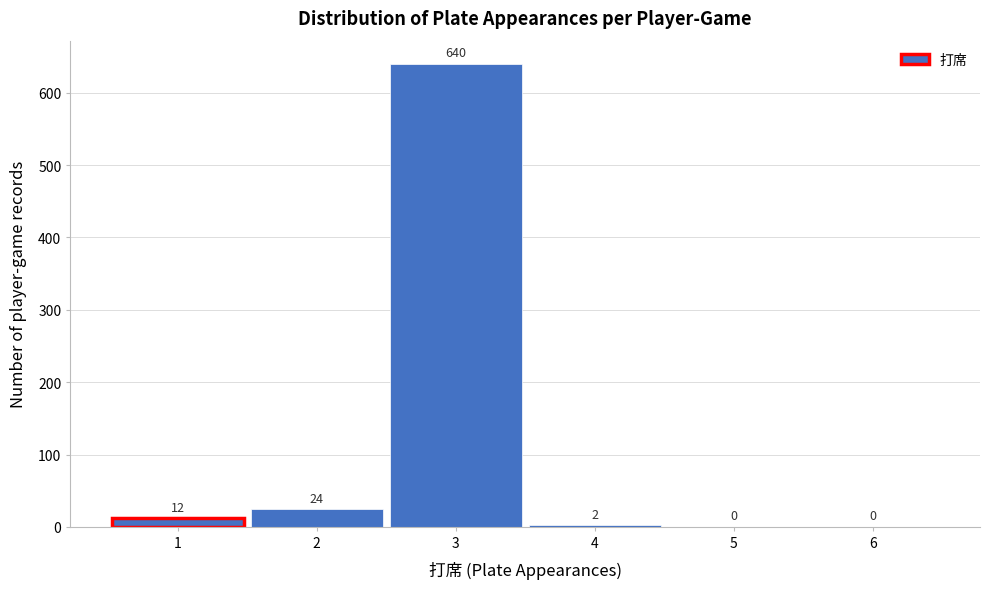

Over which range of the x-axis is the bar tallest?

2.5 to 3.5